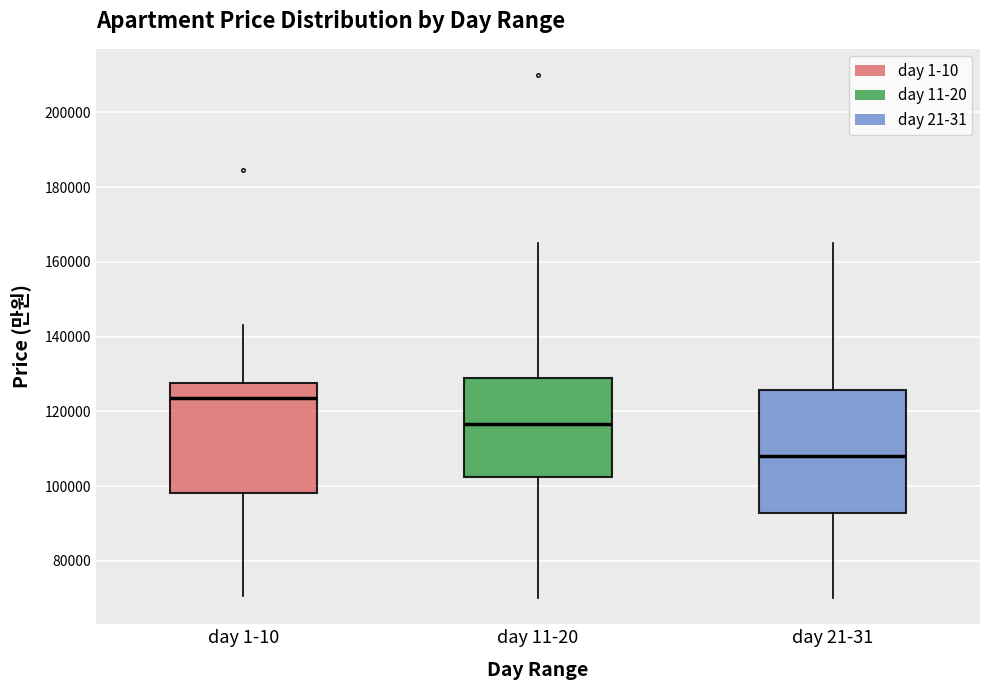

Reading left to right, transcribe this box plot: for each box, give where its median line is, the range the box spans, and where its two whiskers end, as read against the y-axis. The values are not printed on the chart, so give them approximately, as read against the axis.

day 1-10: median 124000, box 98000 to 128000, whiskers 70000 to 144000
day 11-20: median 116000, box 102000 to 130000, whiskers 70000 to 166000
day 21-31: median 108000, box 92000 to 126000, whiskers 70000 to 166000